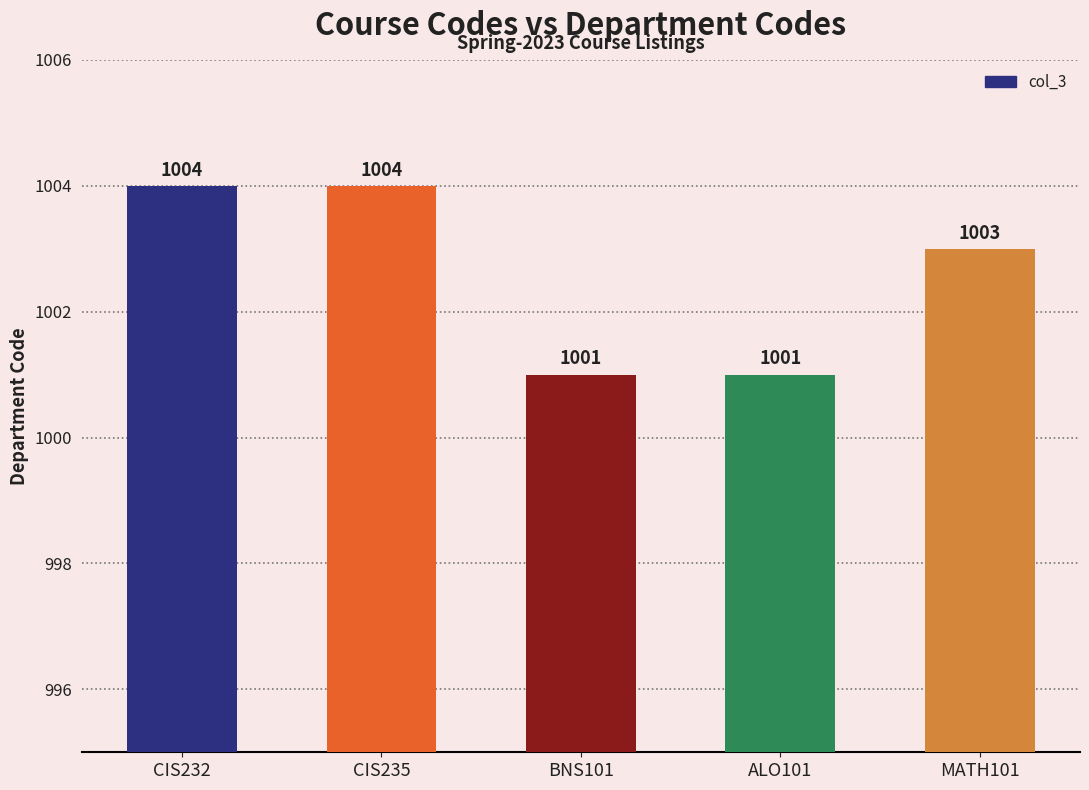

Are the bars horizontal?

No